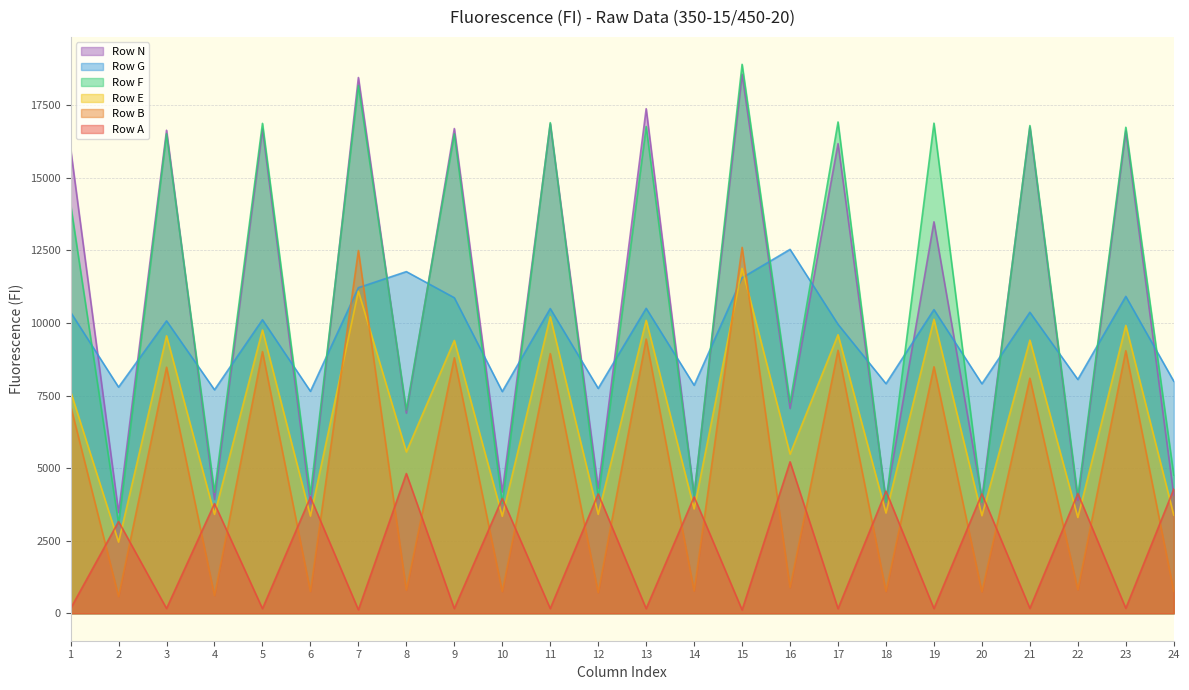

How many data points in Row F are above 14087?

11